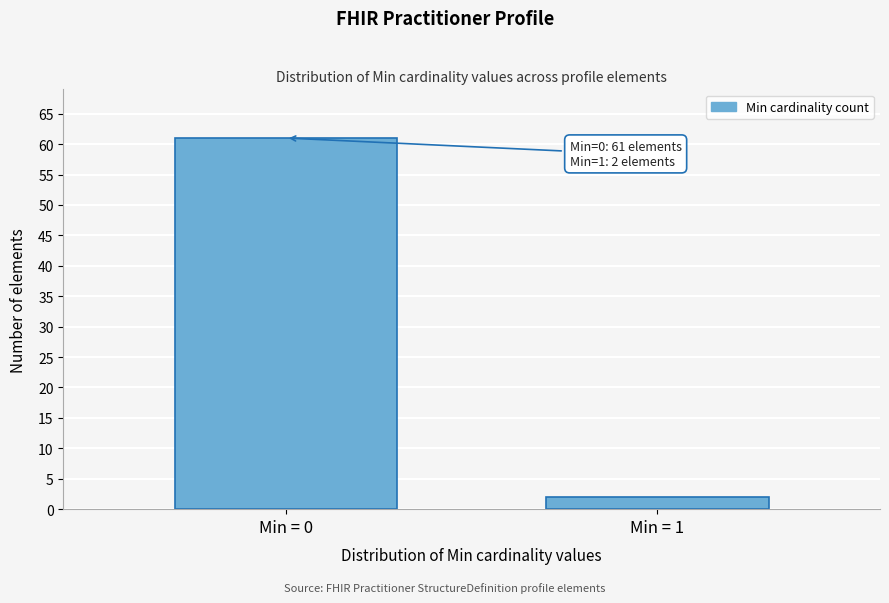

Reading left to right, transcribe all the data shown in this chart.

61	2